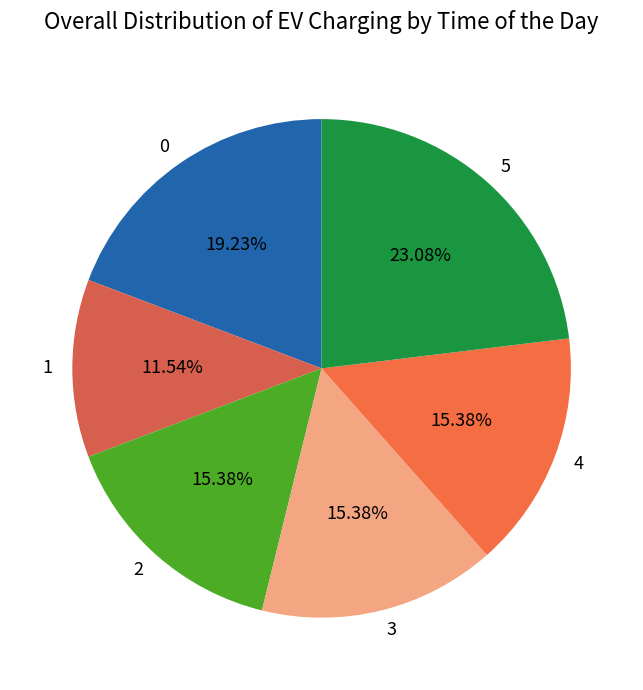

What percentage is the 5 slice, to the nearest percent?

23%